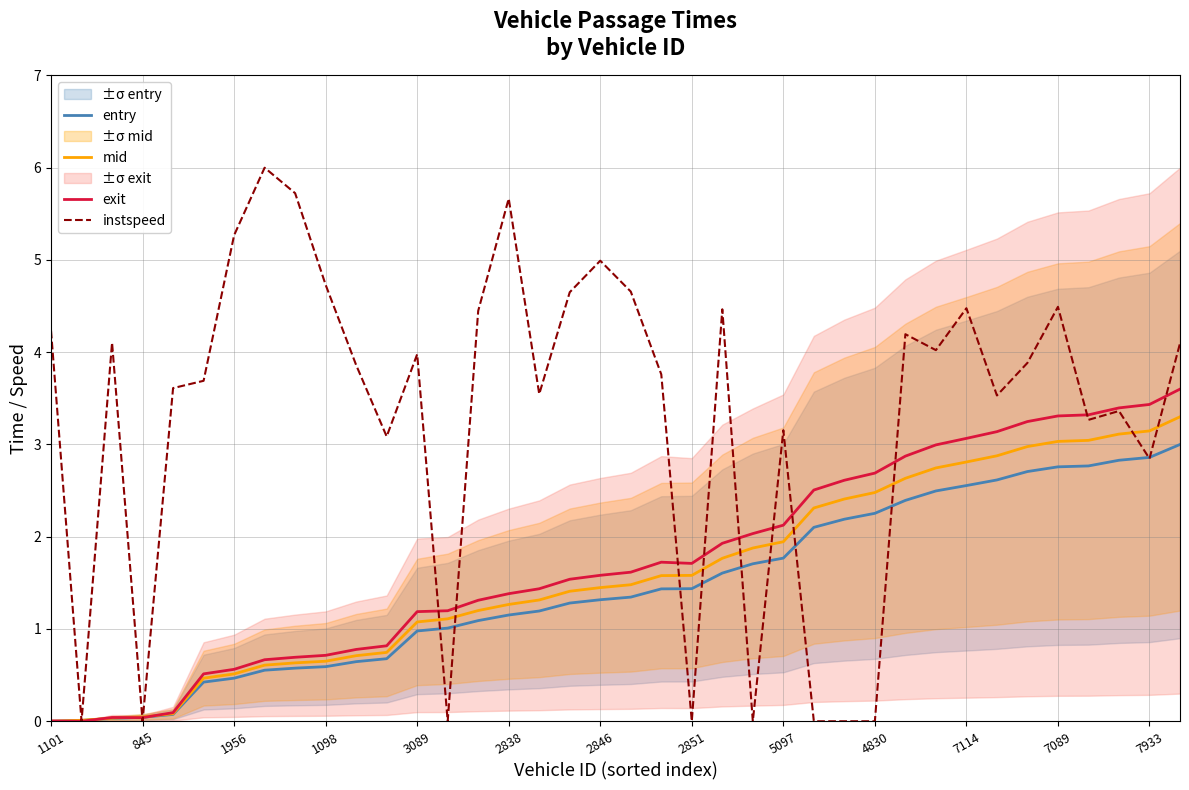

Count the number of data series in this chart.

4